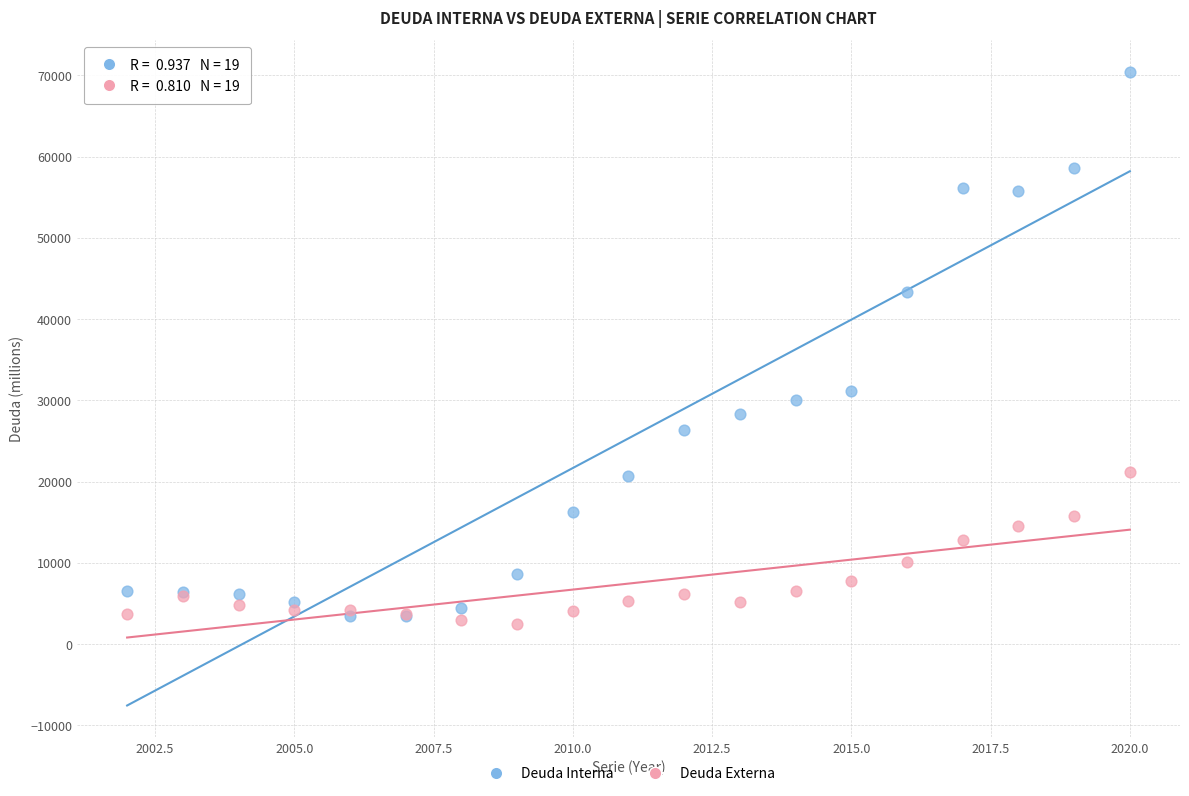

Which series reaches the maximum Y coordinate?

Deuda Interna